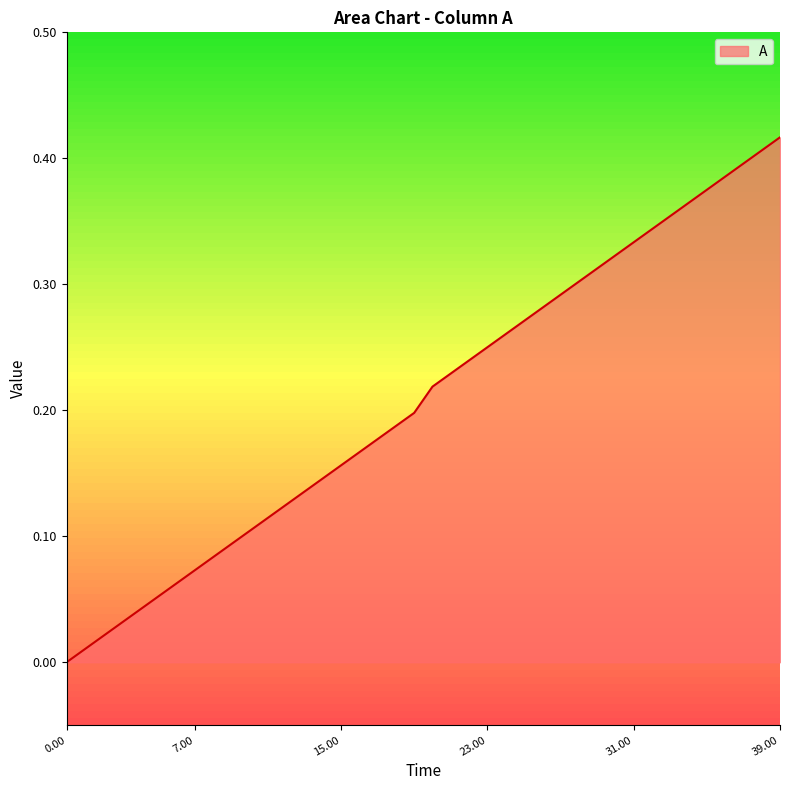

Does the chart have visible grid lines?

No